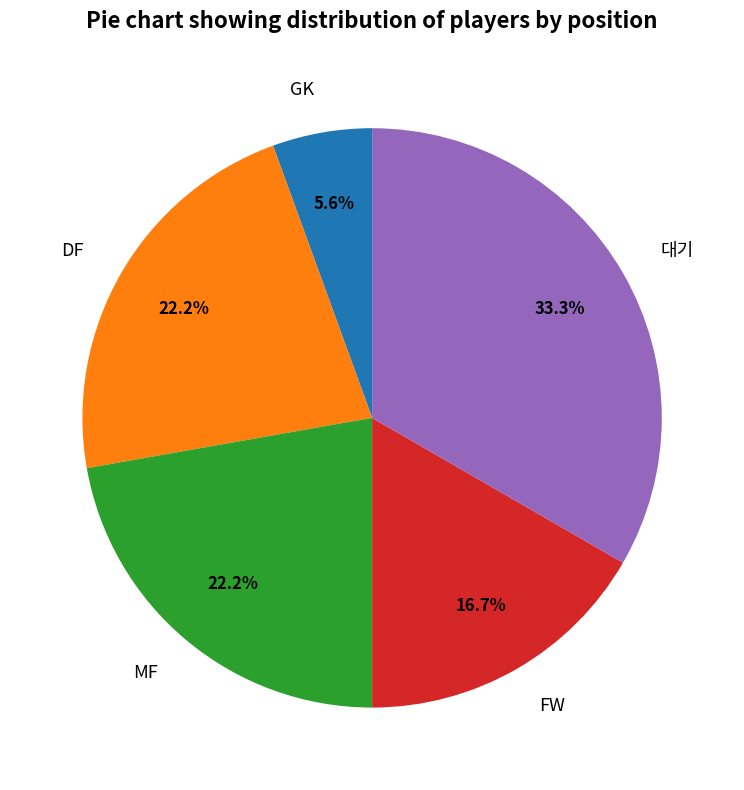

To the nearest percent, what portion does MF represent?

22%